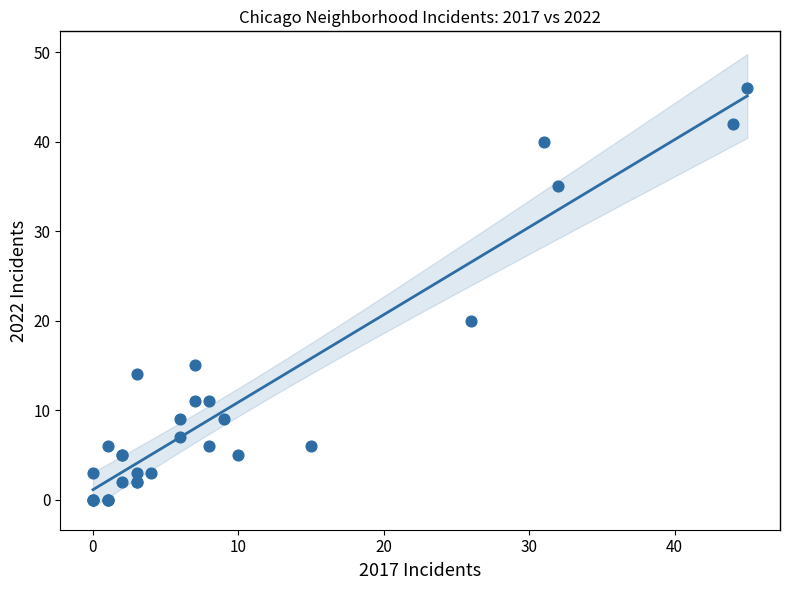

What Y value in the scatter plot is closest to 23?

20